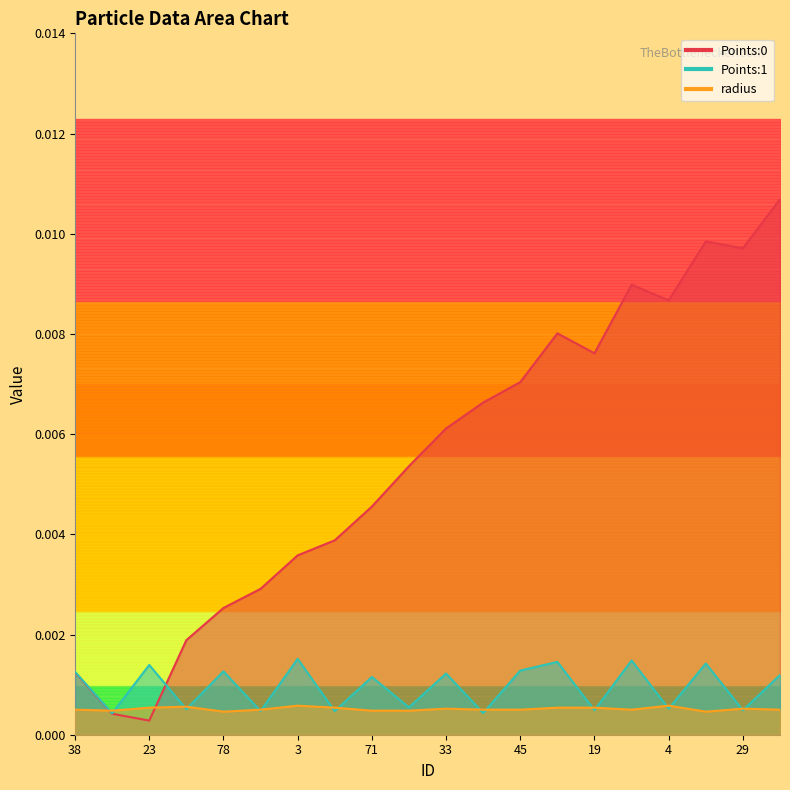

Which series has the largest total across all categories?

Points:0